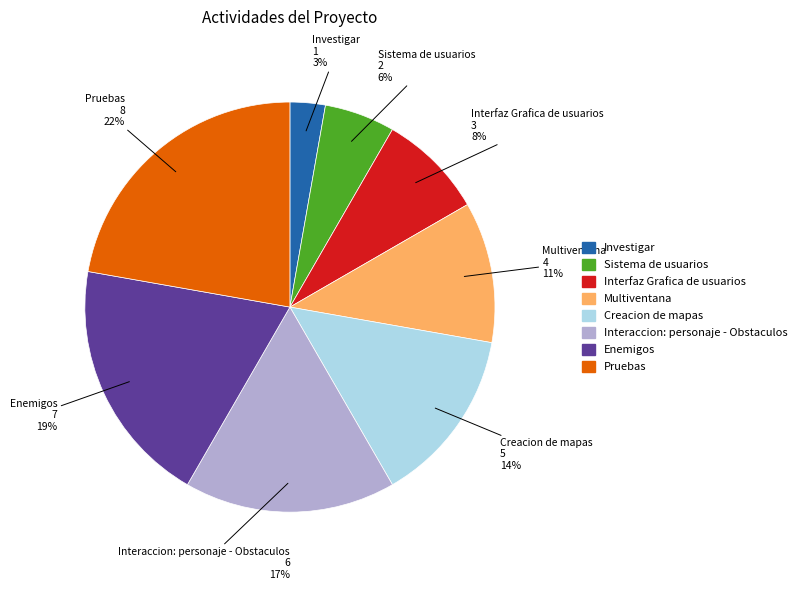

How many slices are in this pie chart?

8